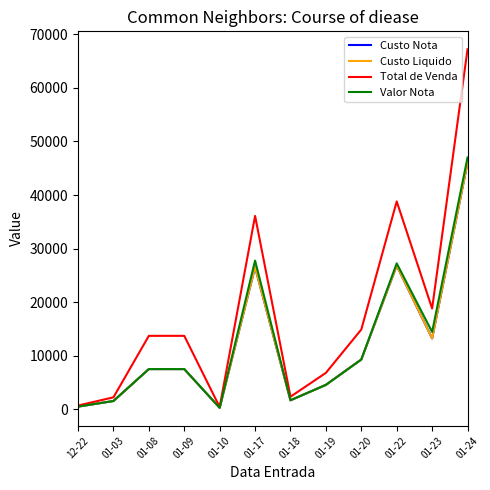

The Valor Nota series shows 27745.8 at 01-17. True or false?

True